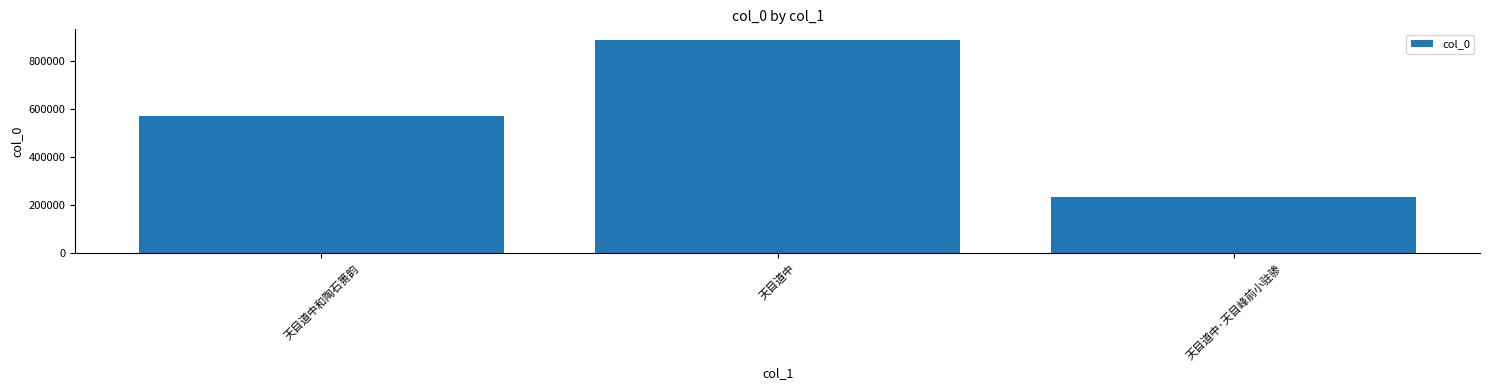

Rank the categories by value from lowest to highest.

天目道中·天目峰前小驻骖, 天目道中和陶石篑韵, 天目道中